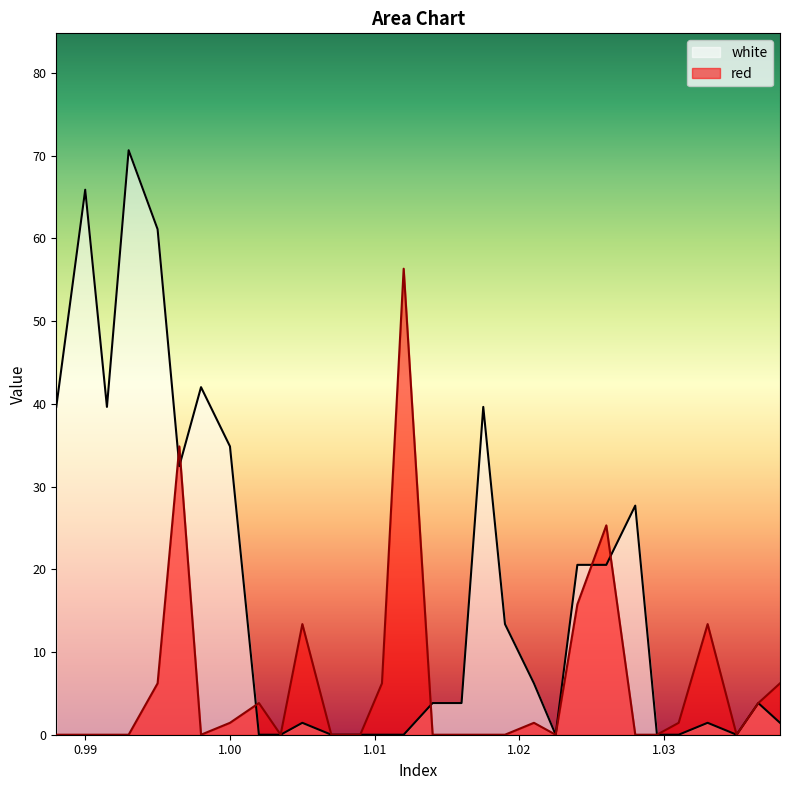

Between 1.007 and 0.995, which is larger?

0.995